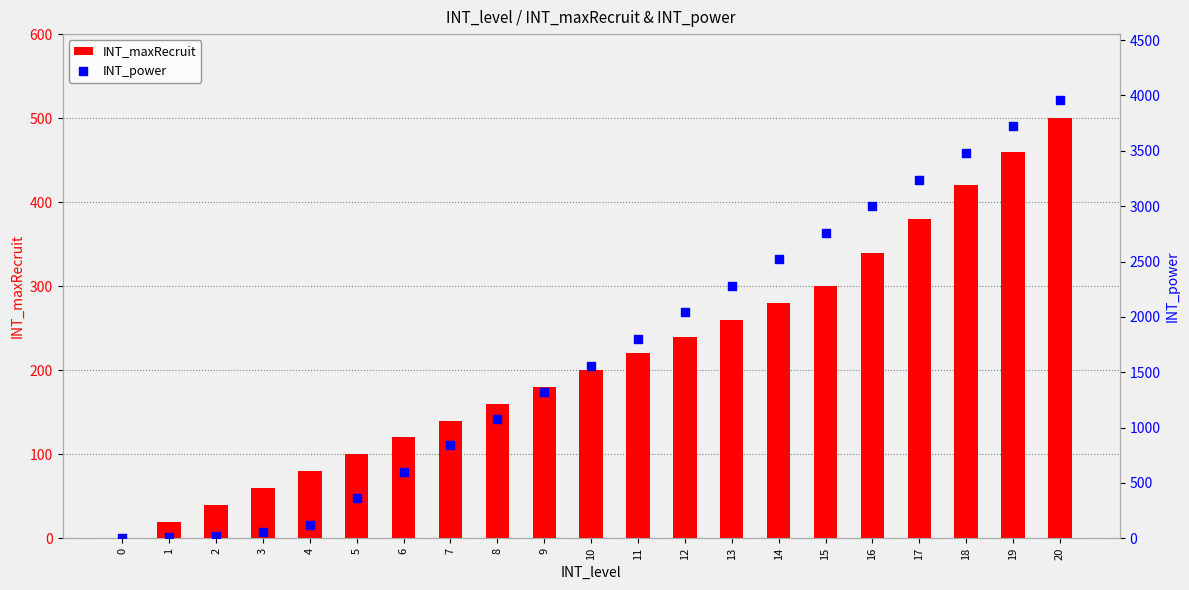

At which category is the sum across all series the highest?

20